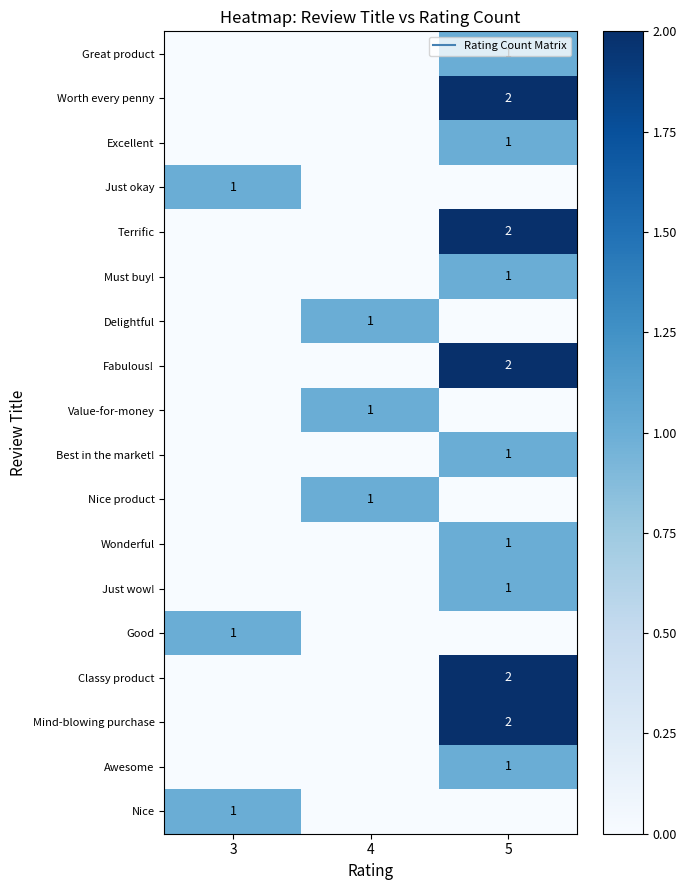

Is it true that Worth every penny equals 4 at 5?

False